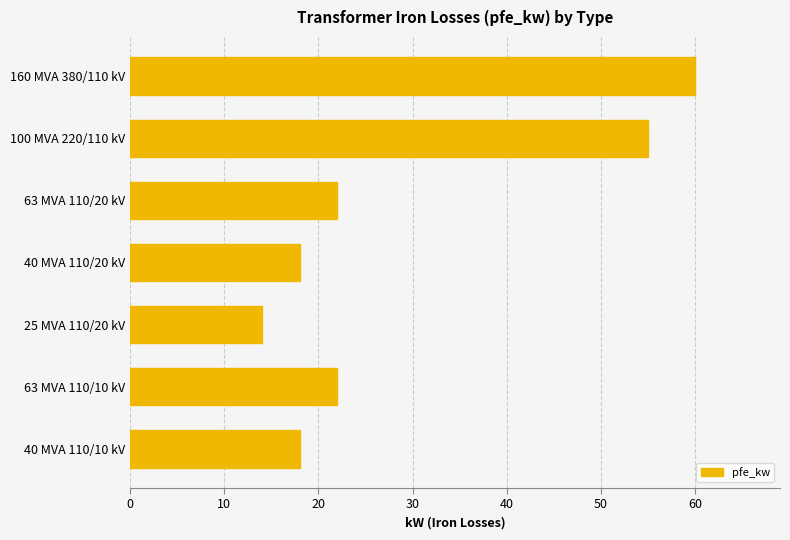

Reading top to bottom, list all the values displayed in this chart.

60	55	22	18	14	22	18